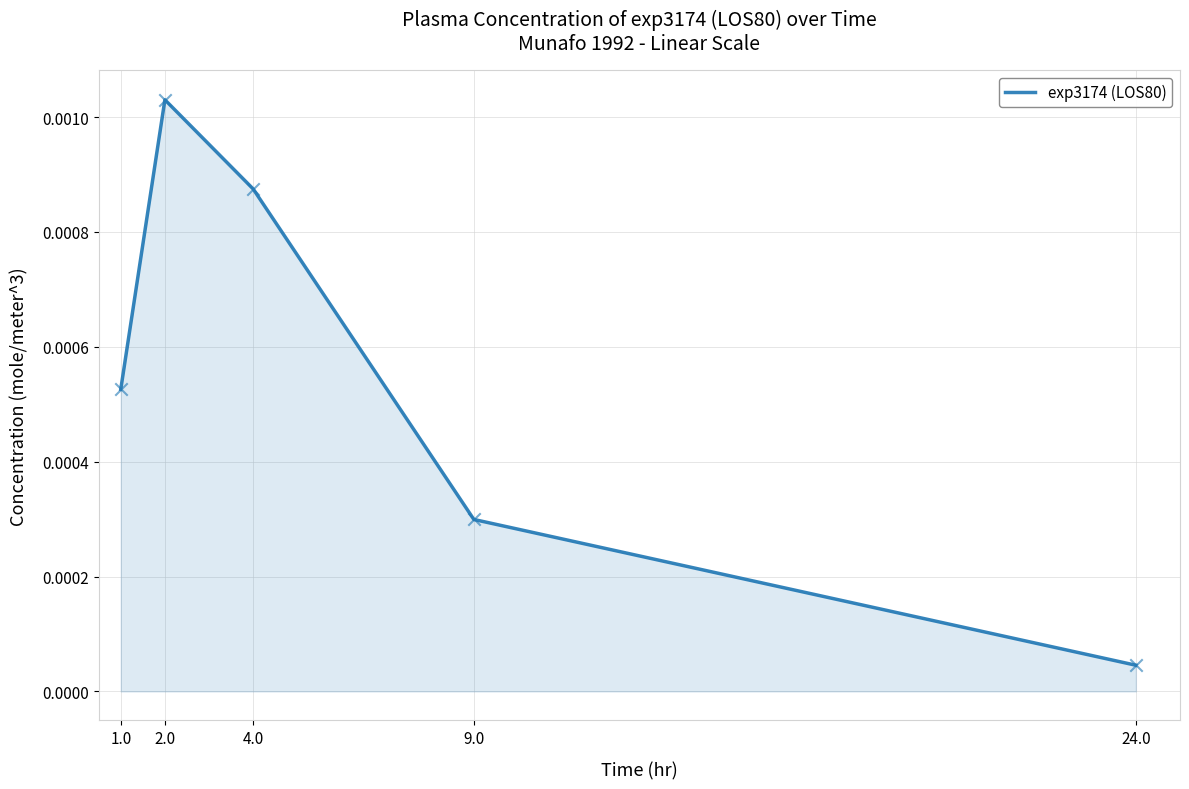

Between 4.0 and 24.0, which is larger?

4.0